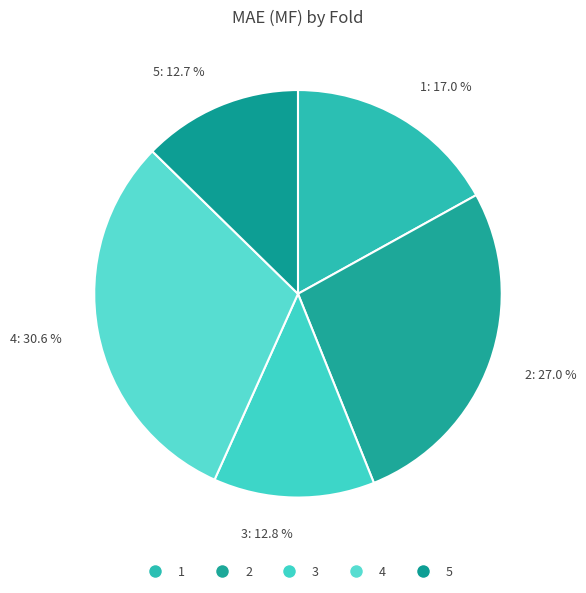

What percentage is the 5 slice, to the nearest percent?

13%